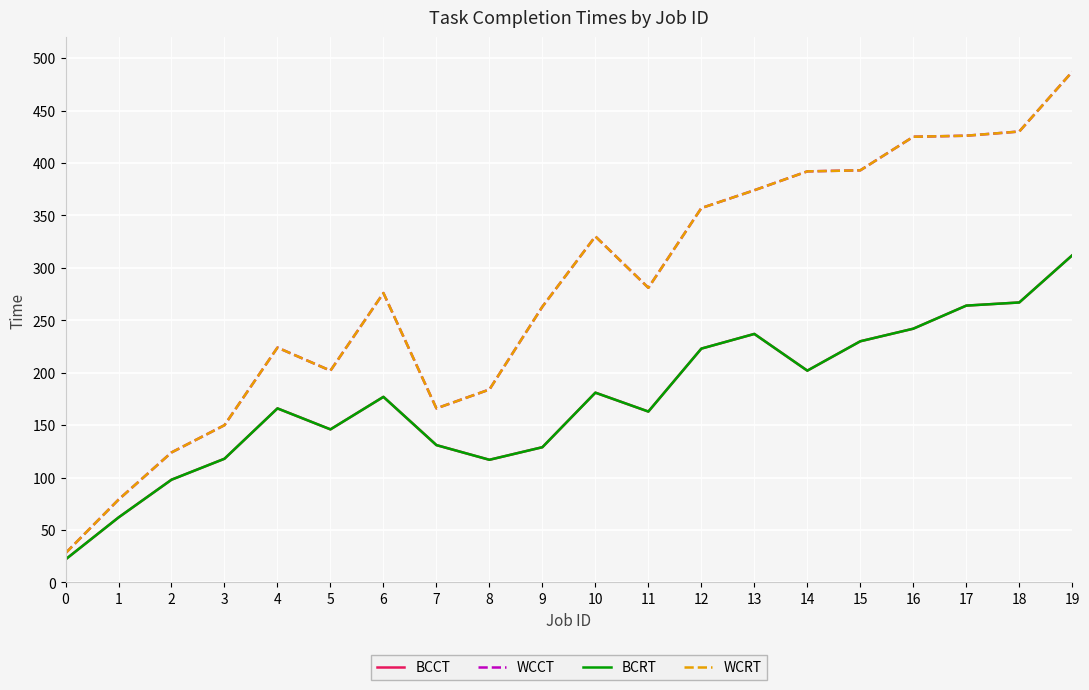

Which category has the highest value in the WCCT series?

19